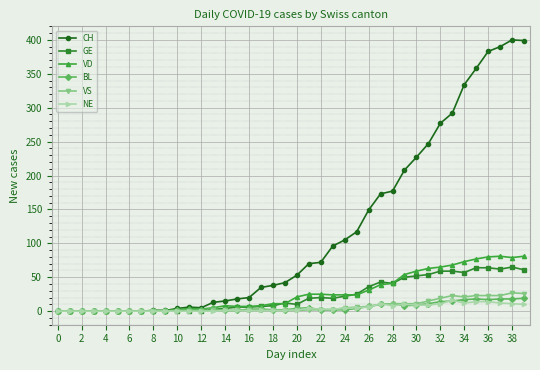

At how many categories does at least one series exceed 128?

14